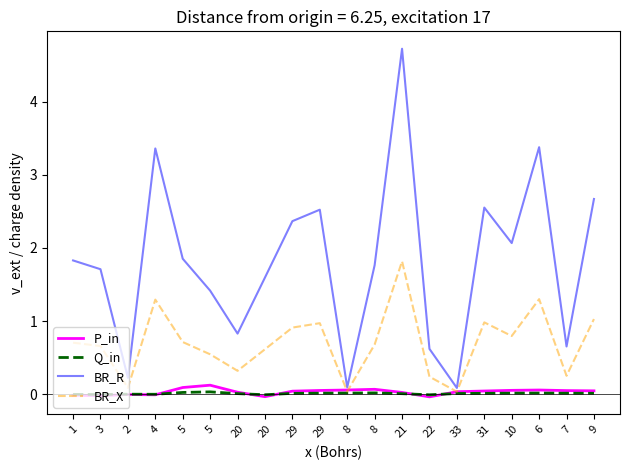

At which label is BR_X closest to 0?

33